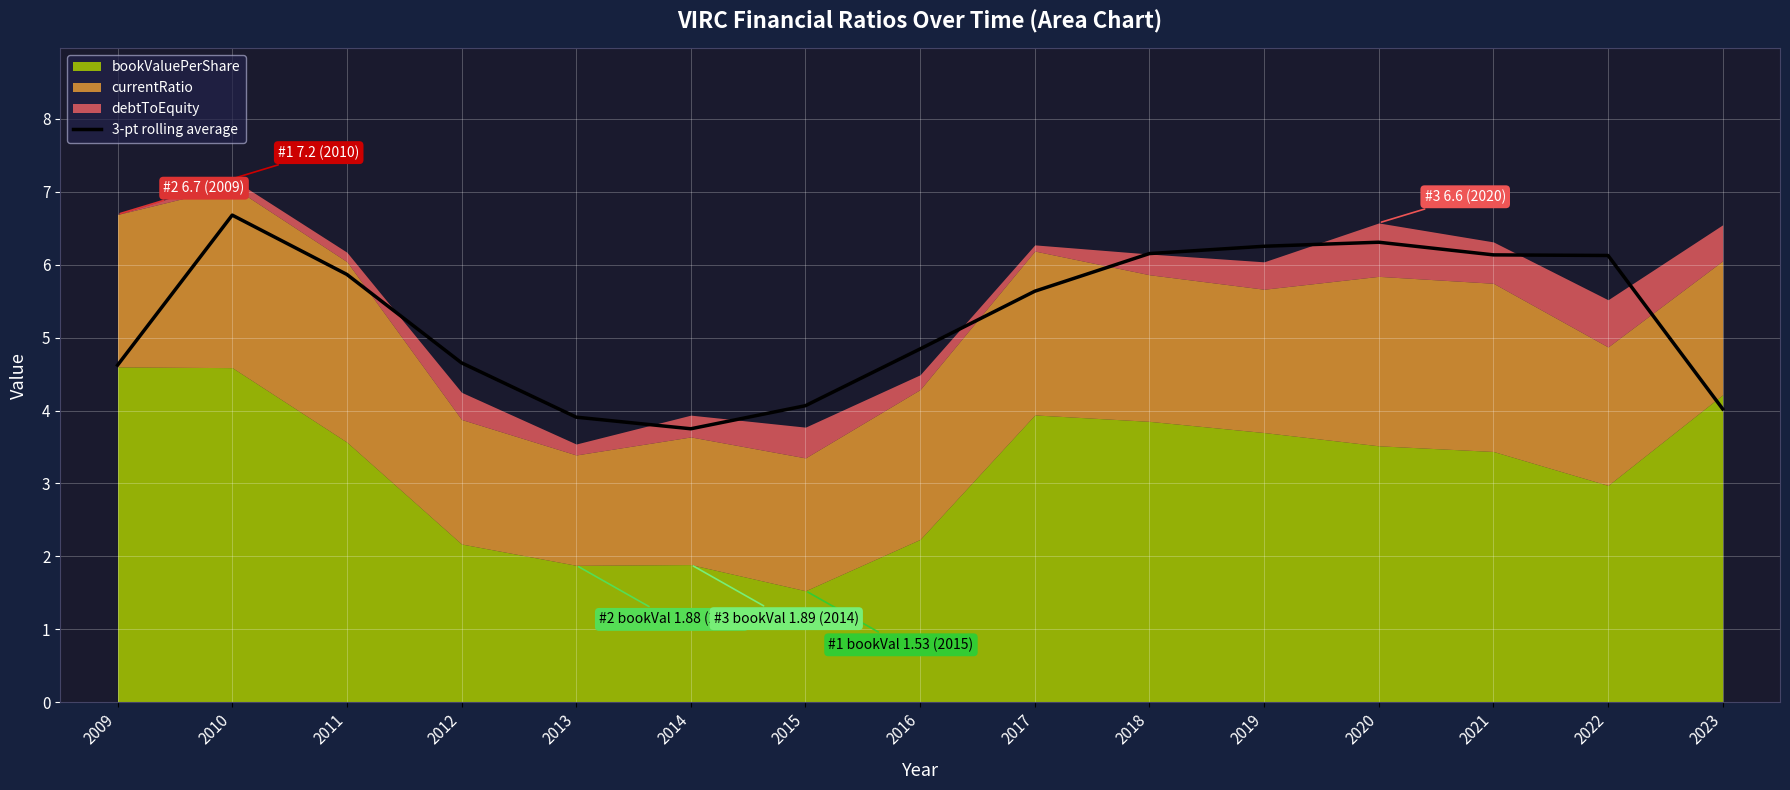

Does the chart display data point markers on the line(s)?

No